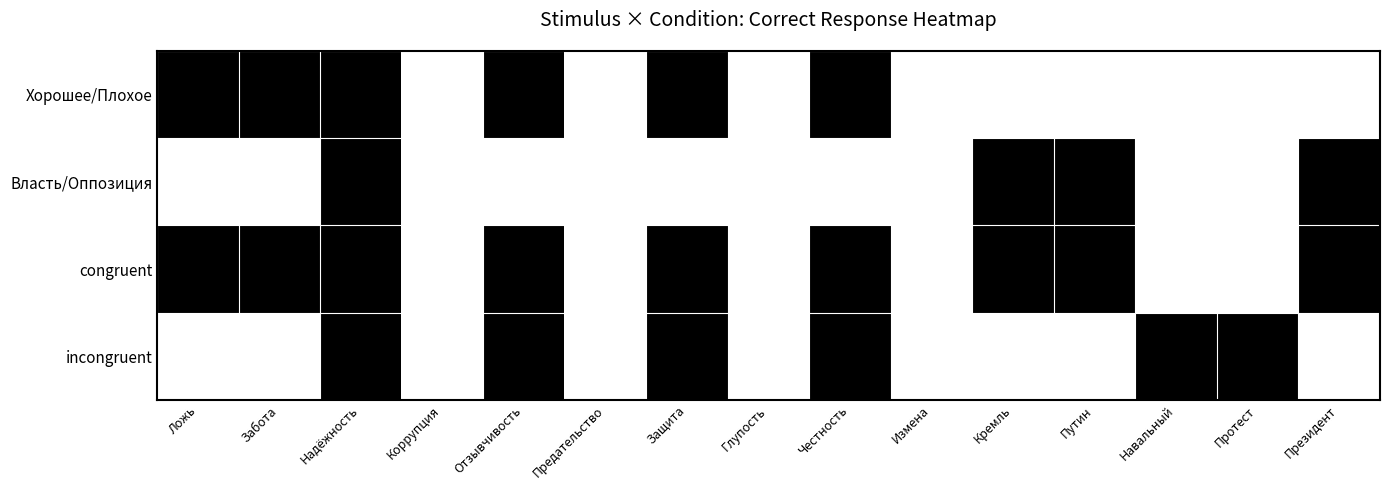

What is the difference between the highest and lowest values at Честность?

1